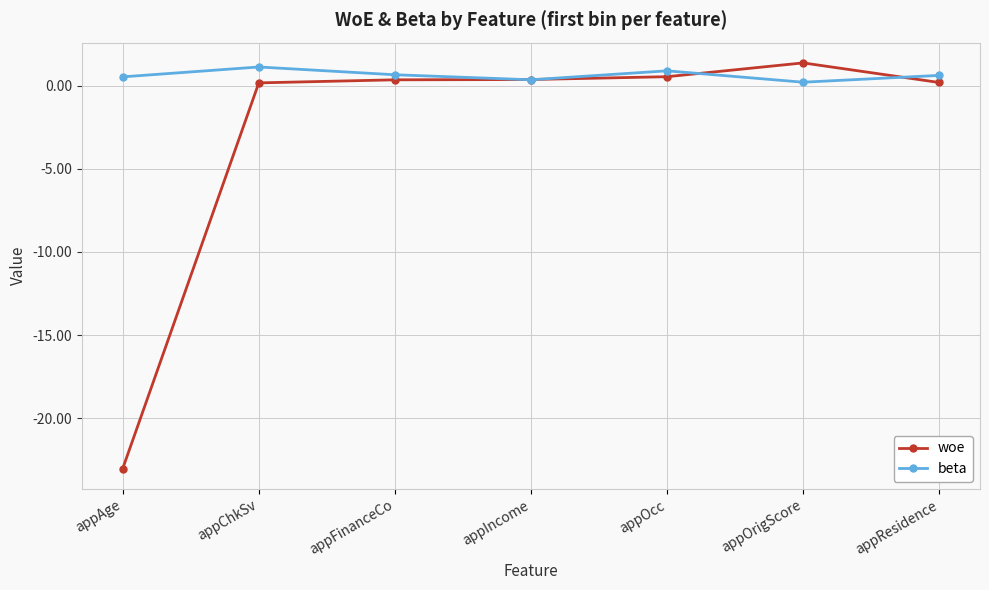

What is the sum of the beta values at appIncome and appOcc?

1.3